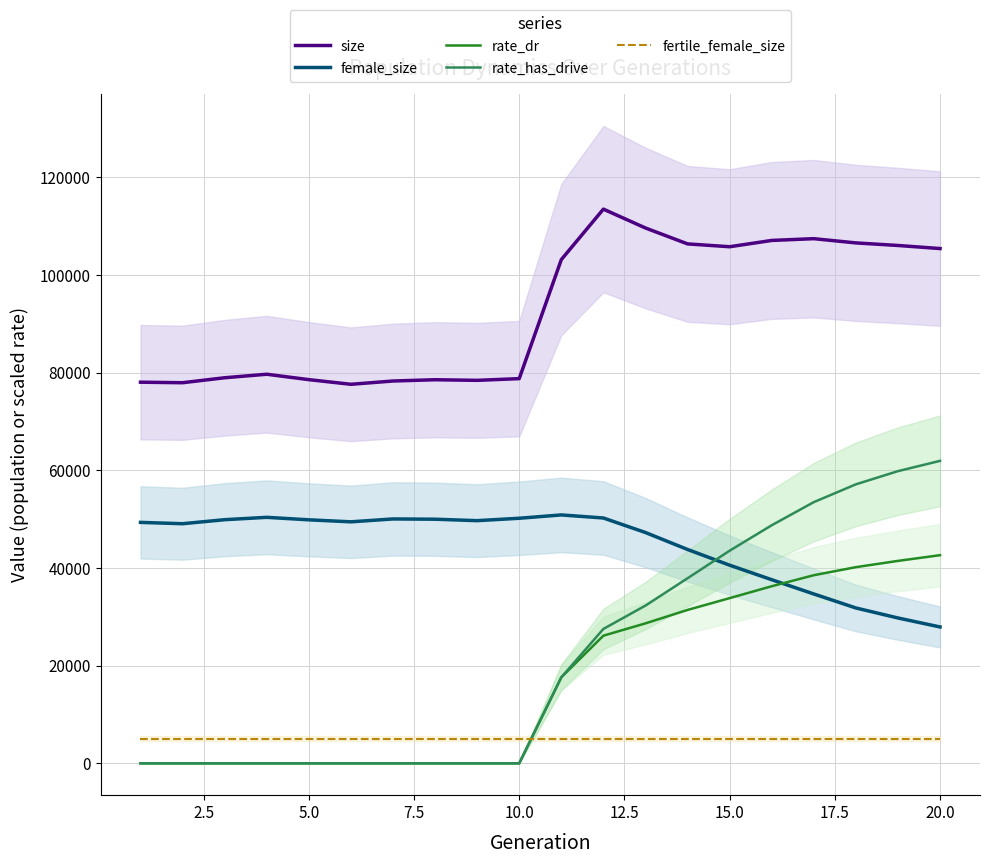

True or false: fertile_female_size and rate_dr intersect in this chart.

True